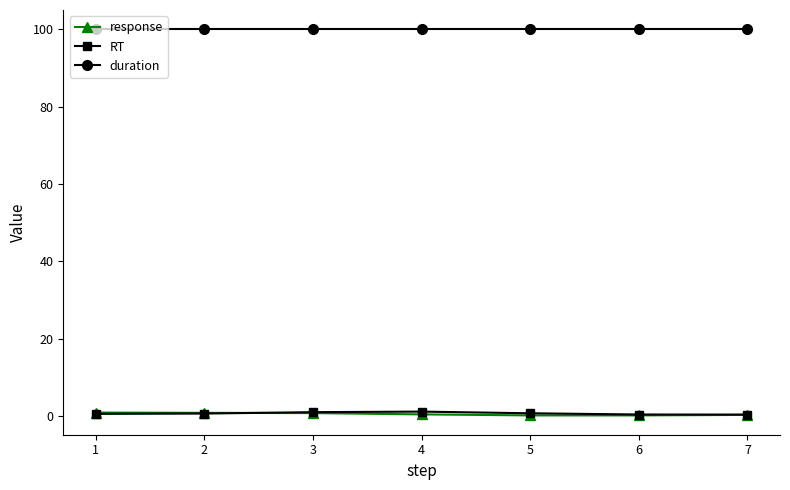

Which series has the largest total across all categories?

duration